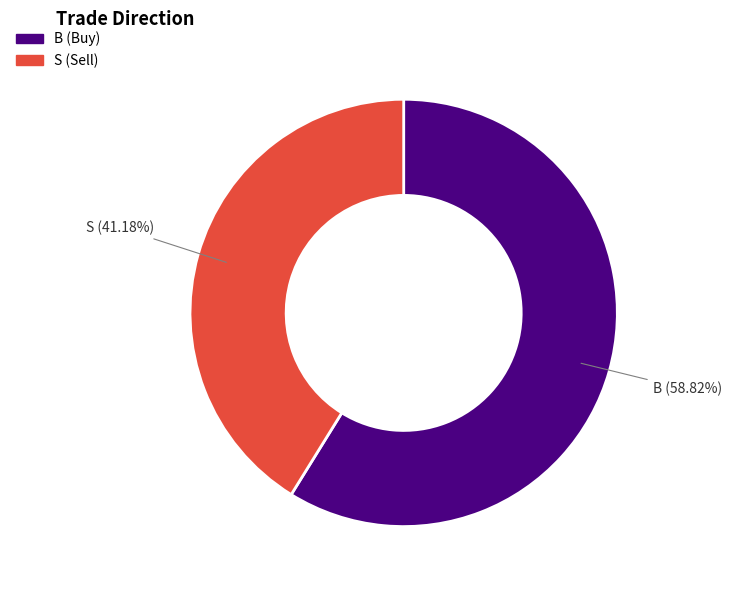

Rank the categories by value from lowest to highest.

S, B